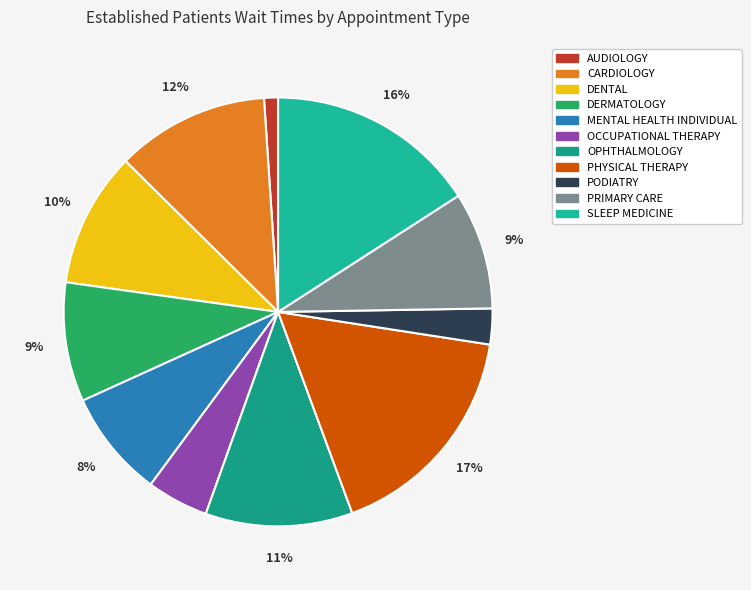

Is it true that AUDIOLOGY is 6% of the pie?

False